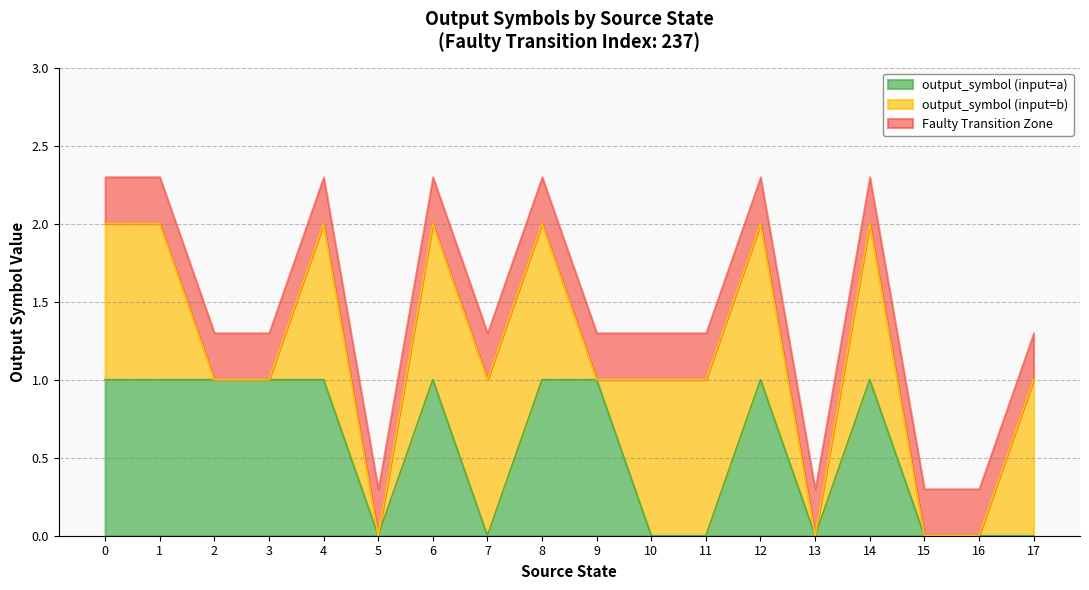

What is the greatest value displayed?

1